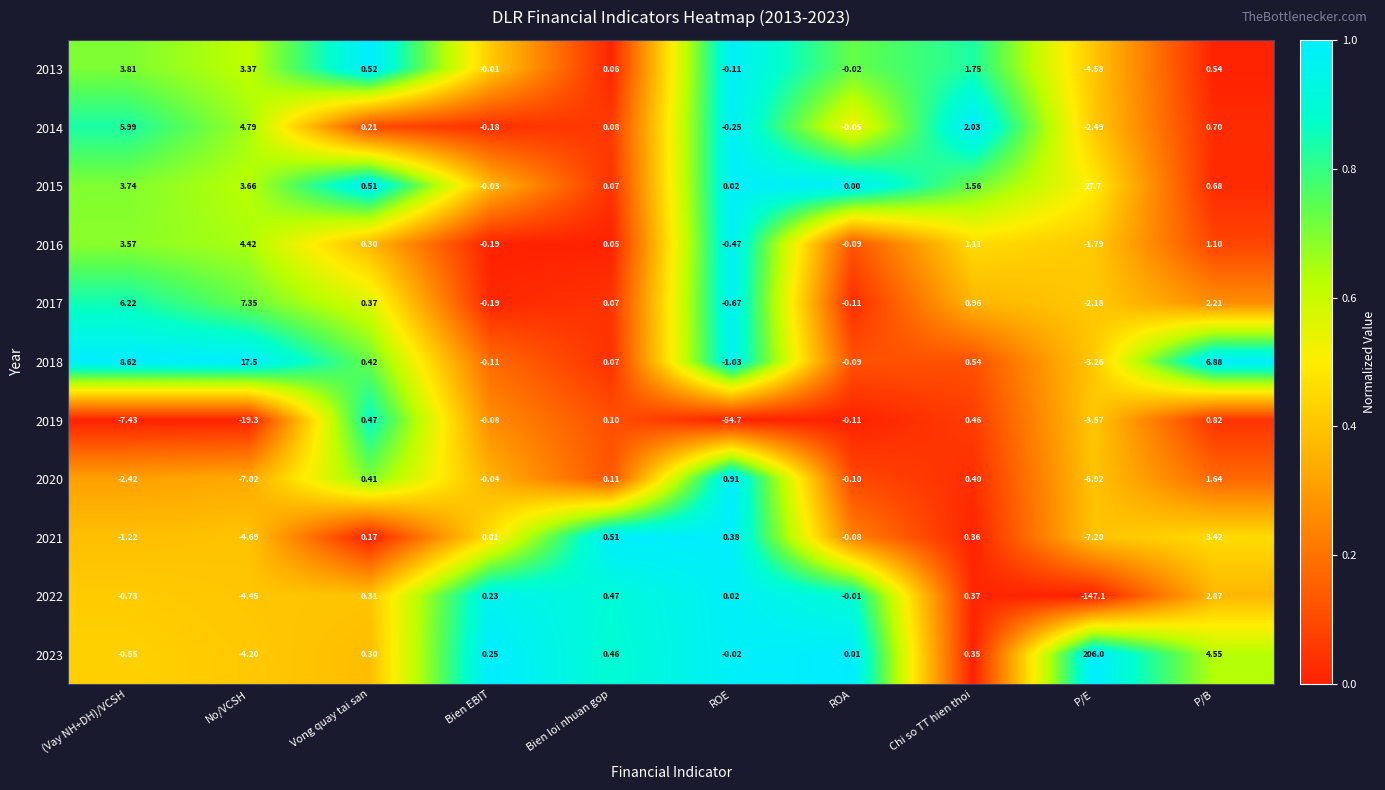

At which category is the sum across all series the highest?

P/E